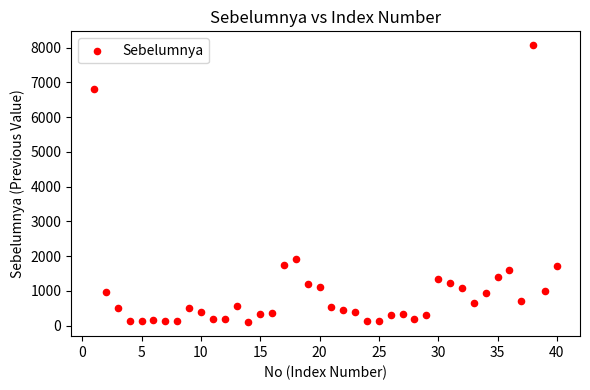

What Y value in the scatter plot is closest to 4082?

1925.8